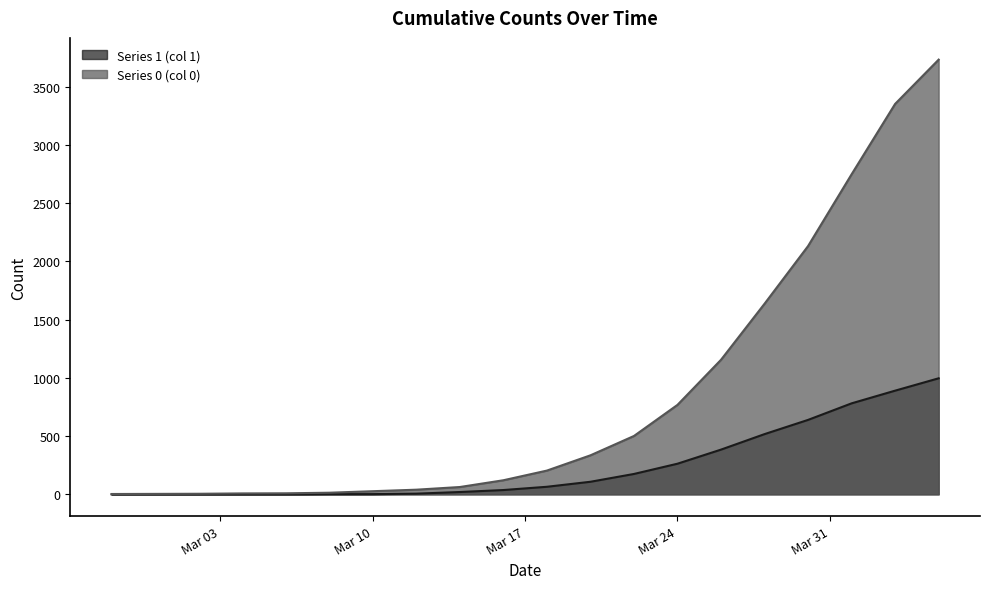

True or false: Series 1 (col 1) has a value of 0 at 2020-02-29.

True